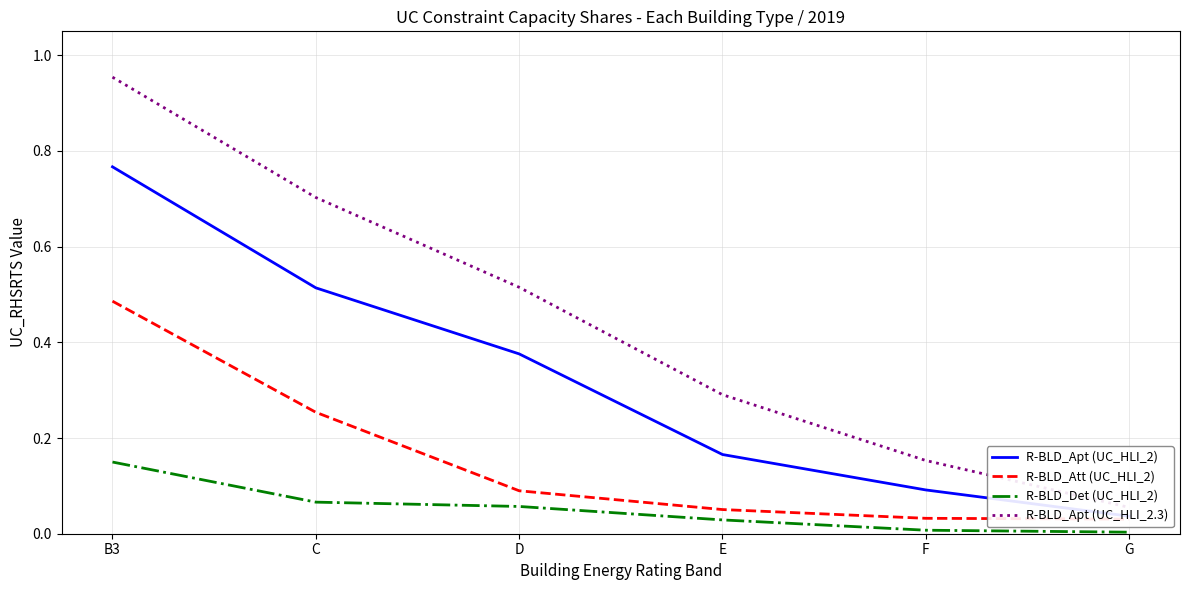

What is the average value of the R-BLD_Apt (UC_HLI_2) series?

0.3